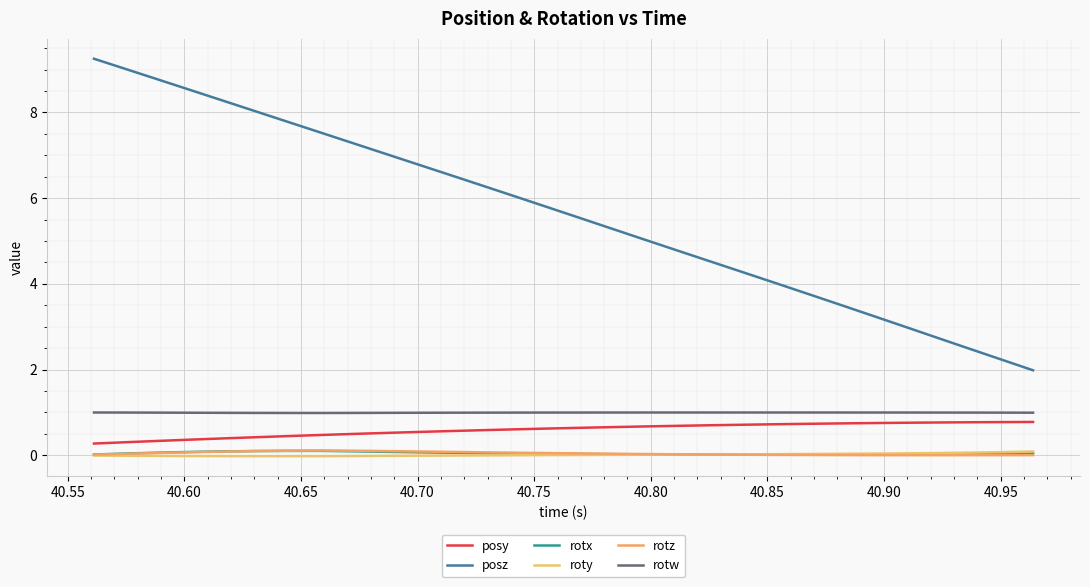

What are all the series names shown in the legend?

posy, posz, rotx, roty, rotz, rotw